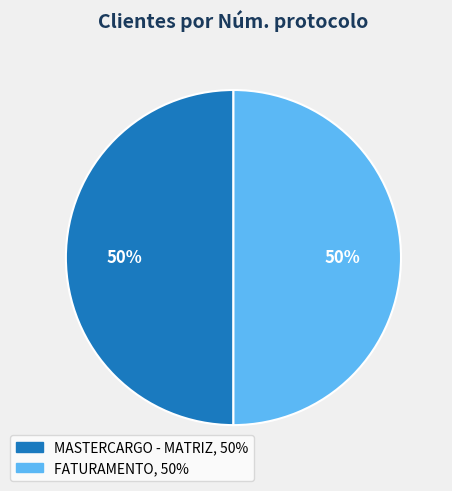

What is the ratio of the value at FATURAMENTO to the value at MASTERCARGO - MATRIZ?

1.0